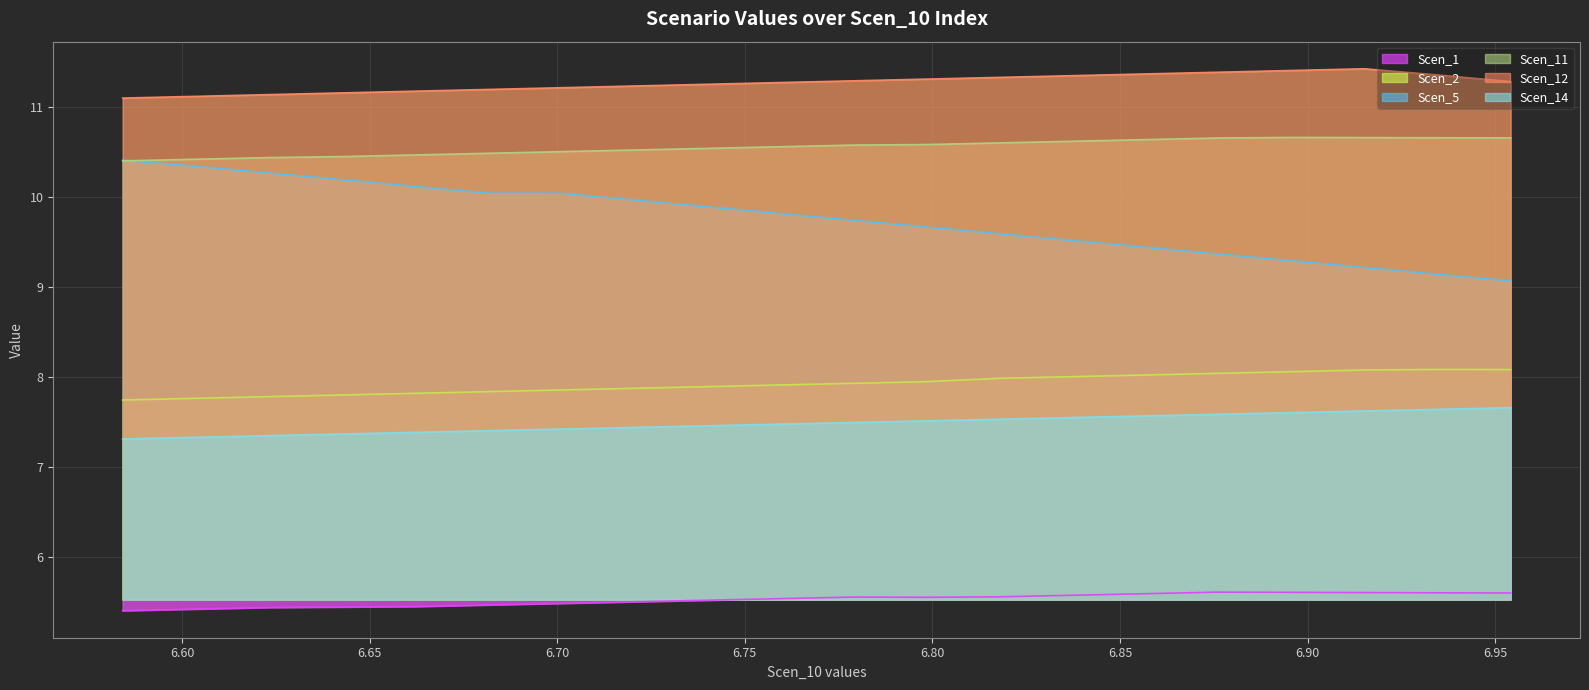

What is the sum of all Scen_5 values?

195.0